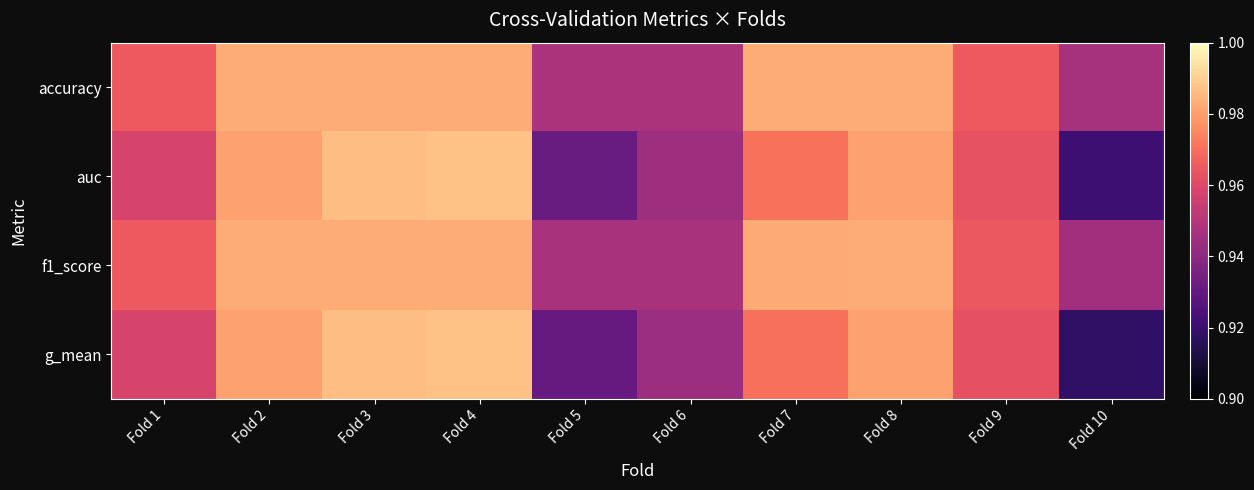

Which category has the lowest value across all series?

Fold 10